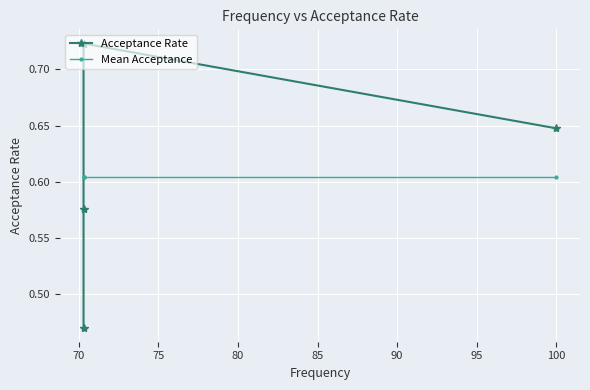

What is the average value of the Mean Acceptance series?

0.6